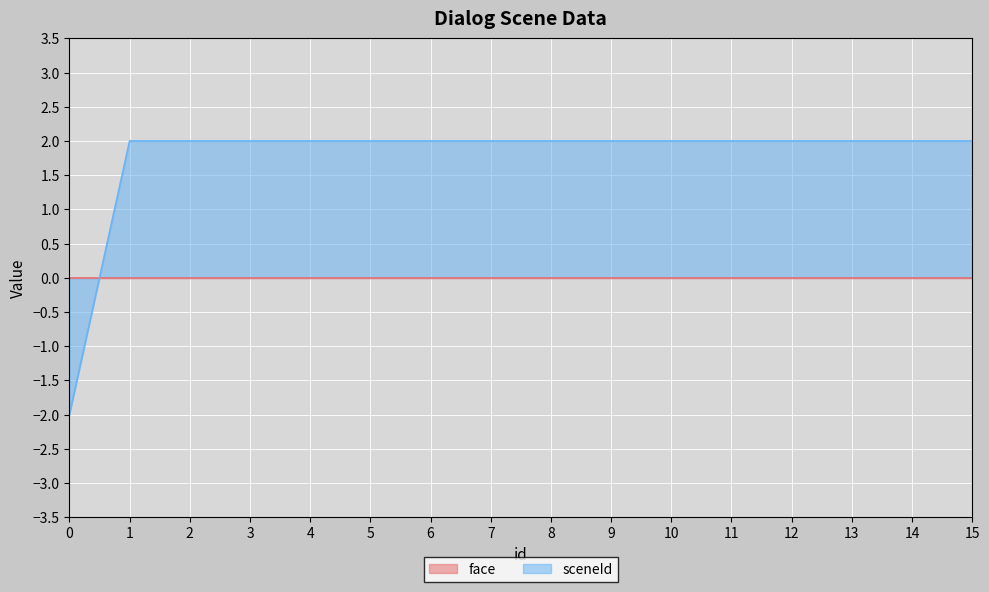

At which category does the chart reach its peak across all series?

1